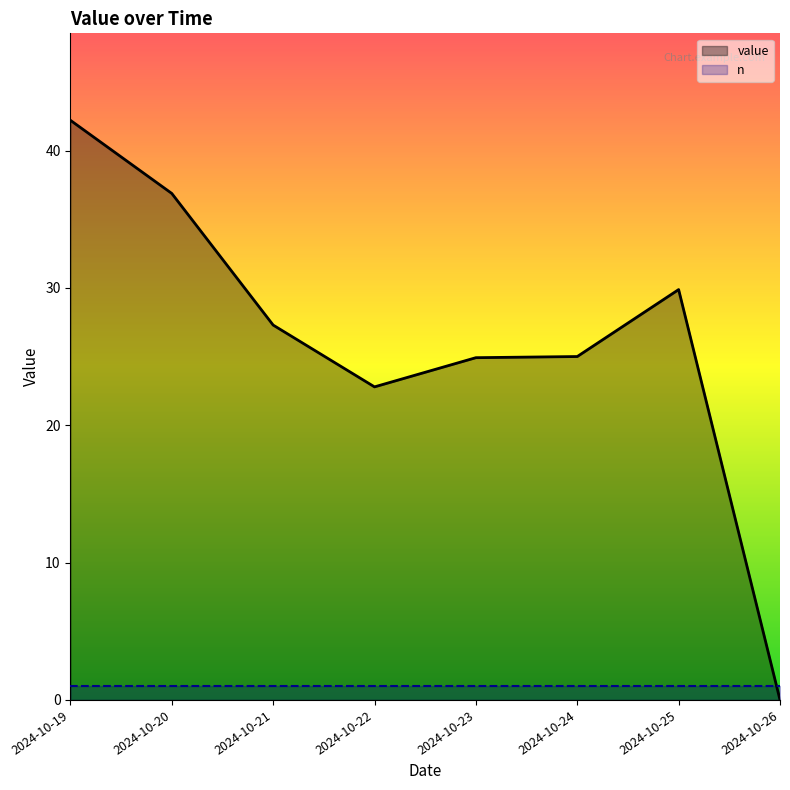

Where is value nearest to the value 21?

2024-10-22